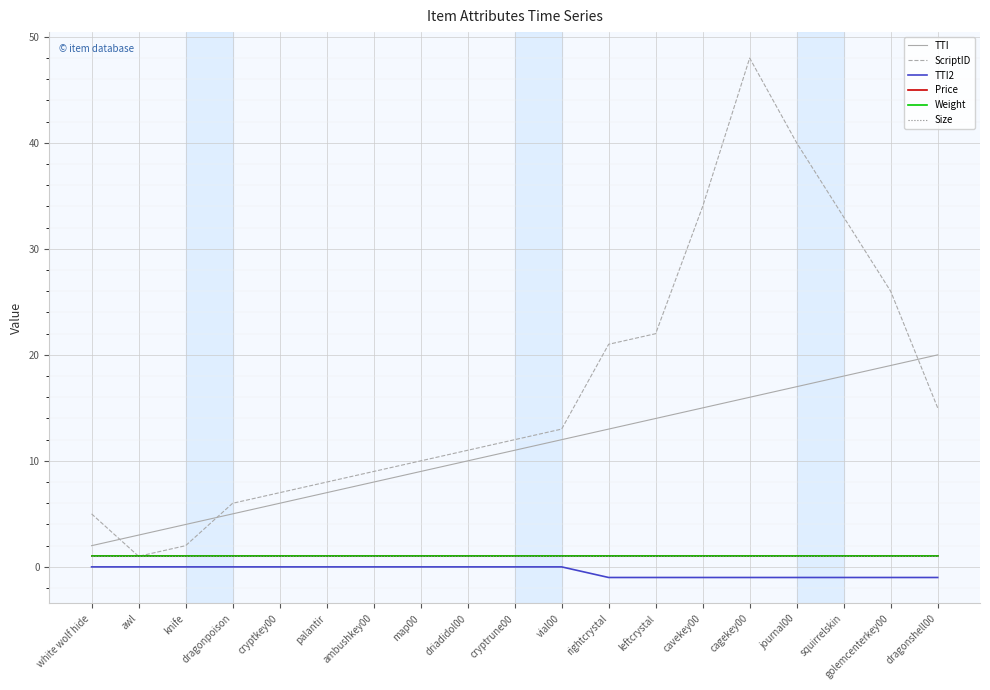

Which series changed the most between leftcrystal and golemcenterkey00?

TTI